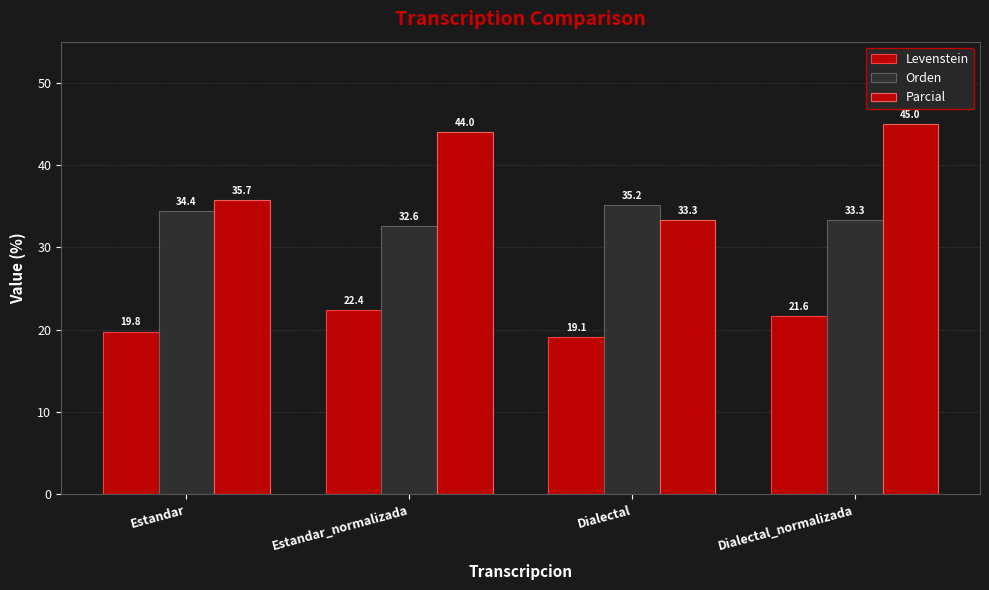

At Dialectal, list the series in order from smallest to largest.

Levenstein, Parcial, Orden